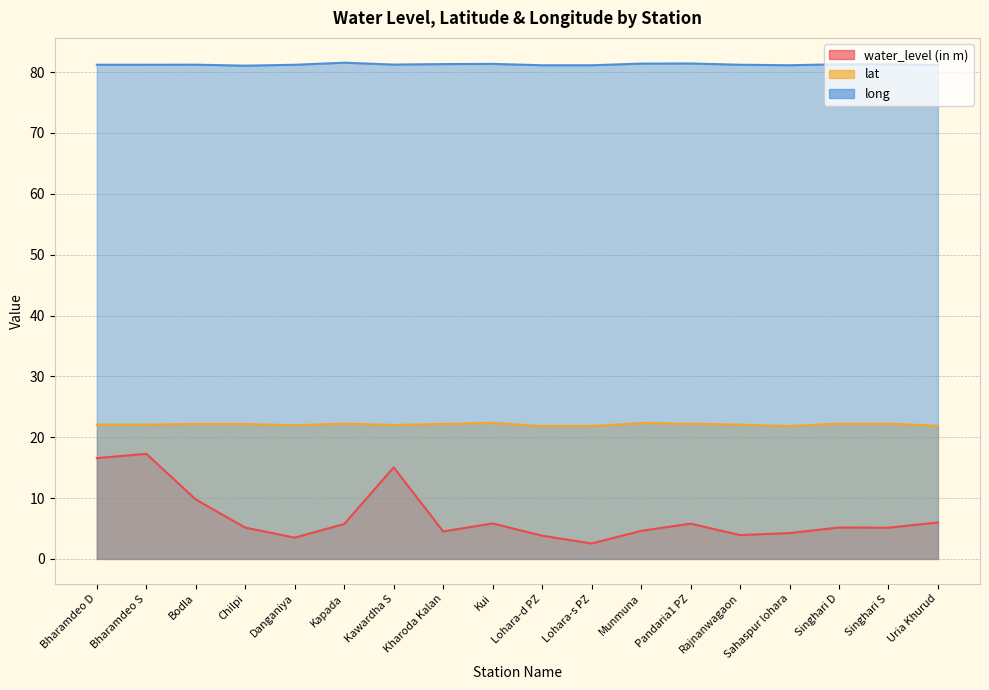

The value of lat at Bodla is 29.3. True or false?

False